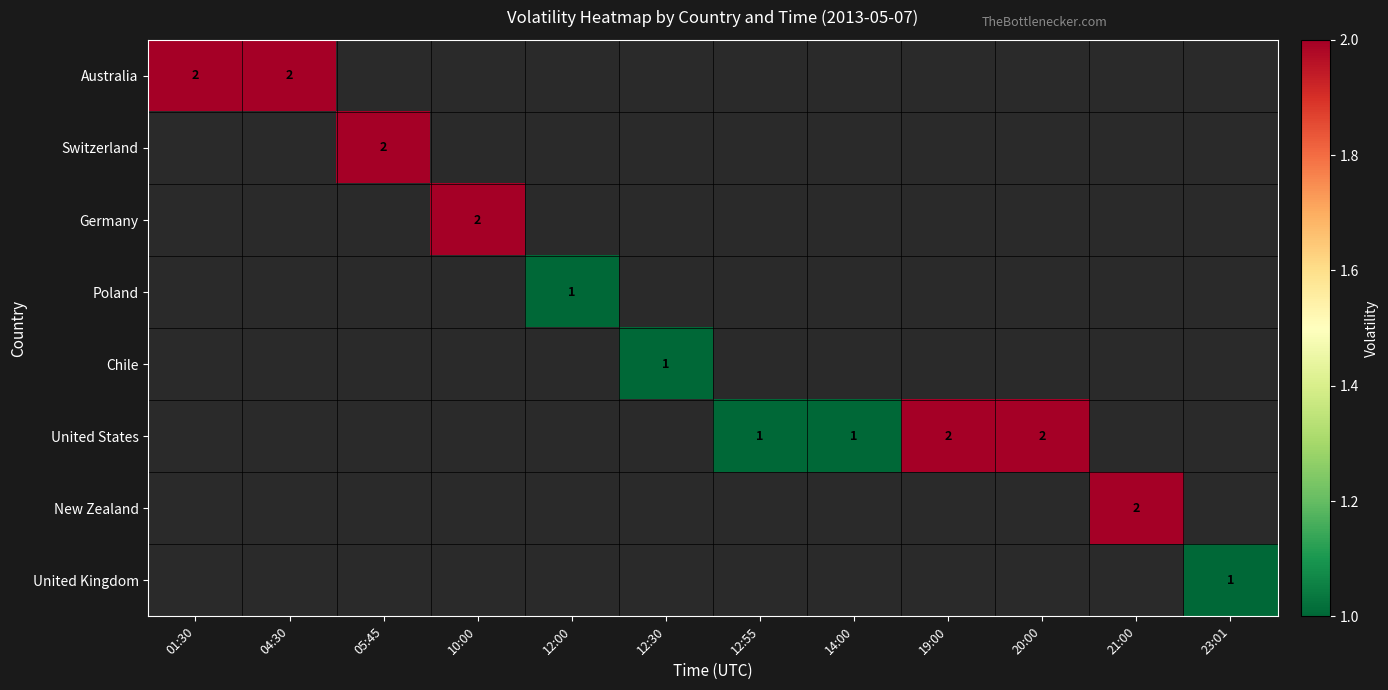

True or false: Germany has a value of 2 at 10:00.

True